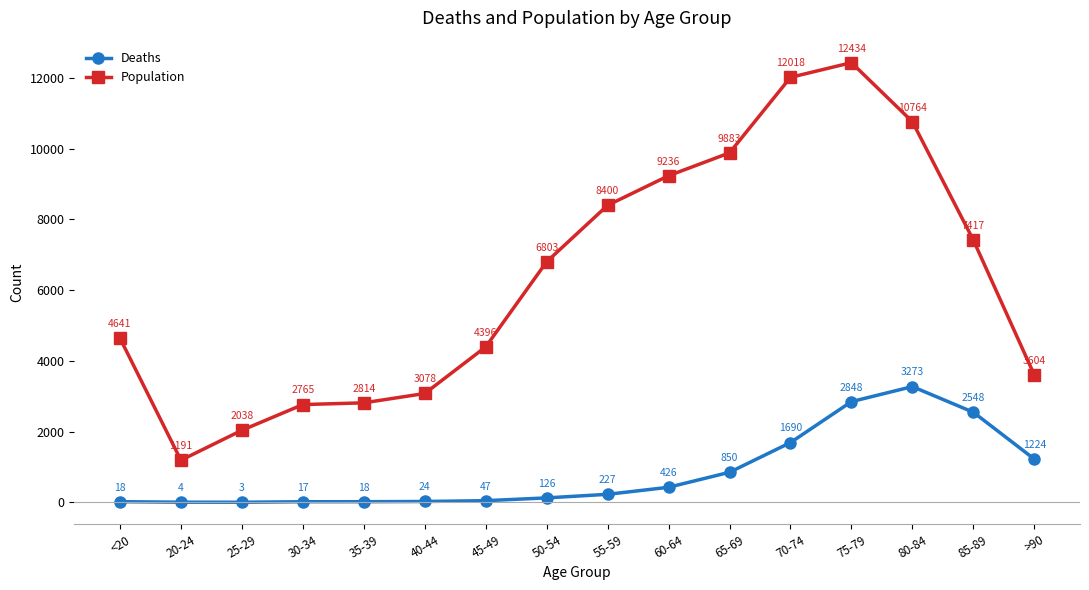

Is it true that Deaths equals 126 at 50-54?

True